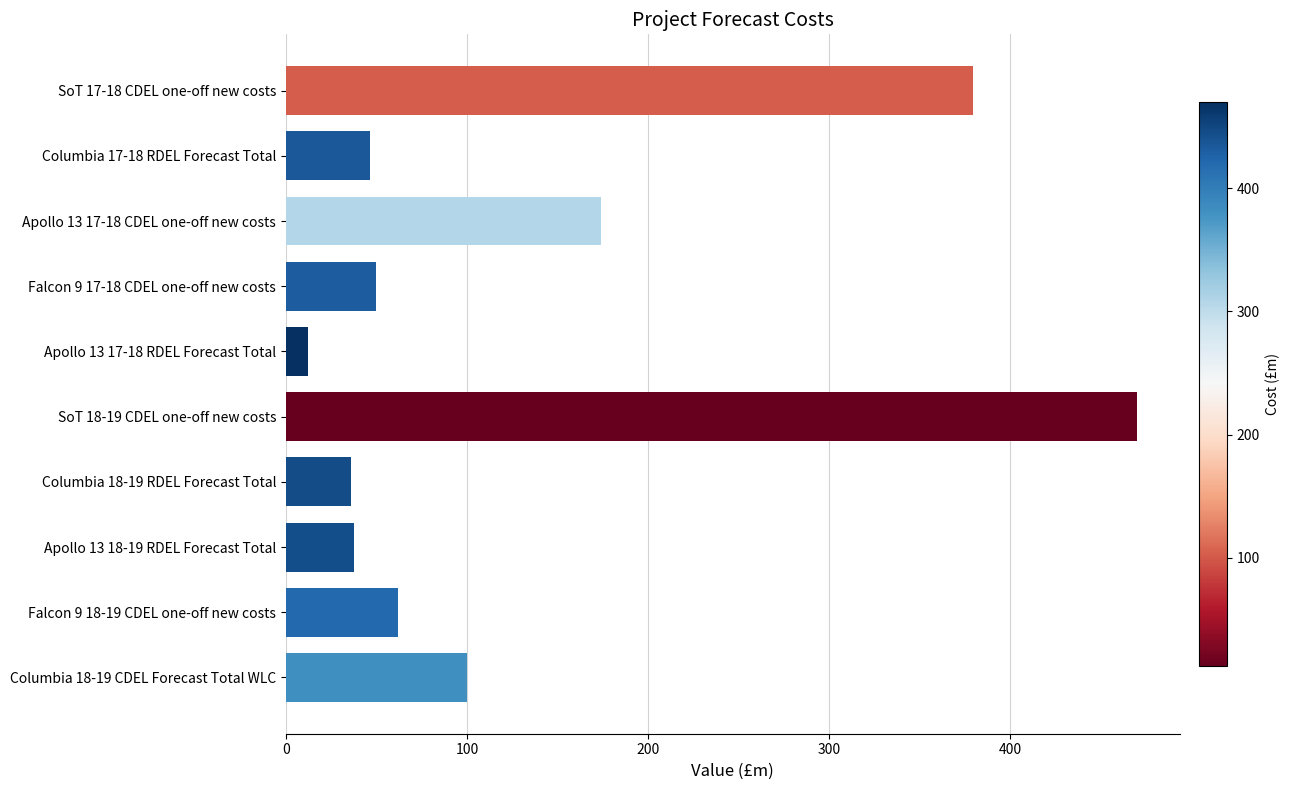

True or false: the data shows 46.4 at Columbia 18-19 CDEL Forecast Total WLC.

False